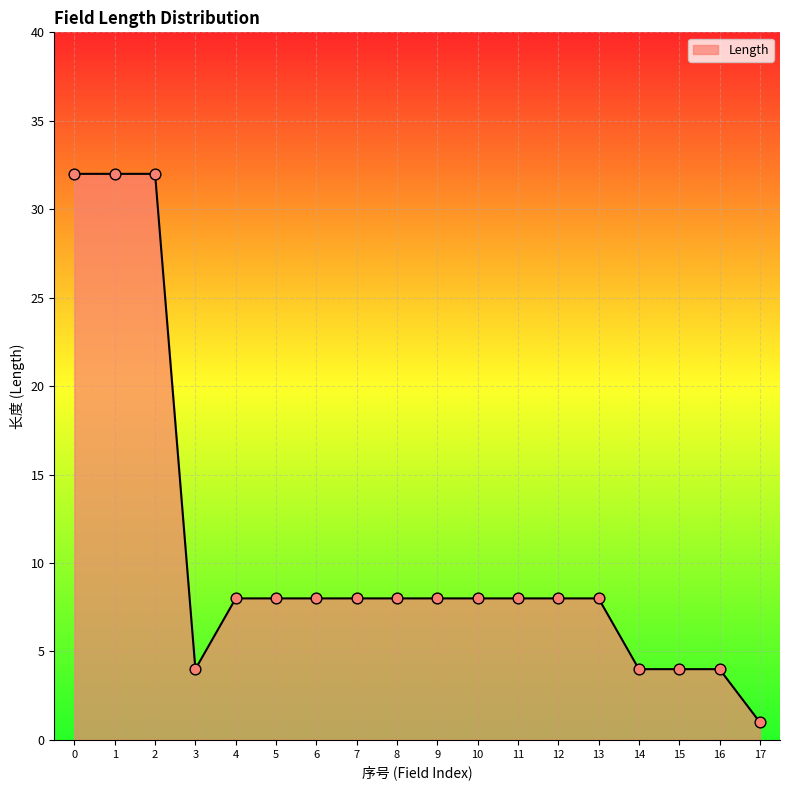

Between 2 and 10, which is larger?

2